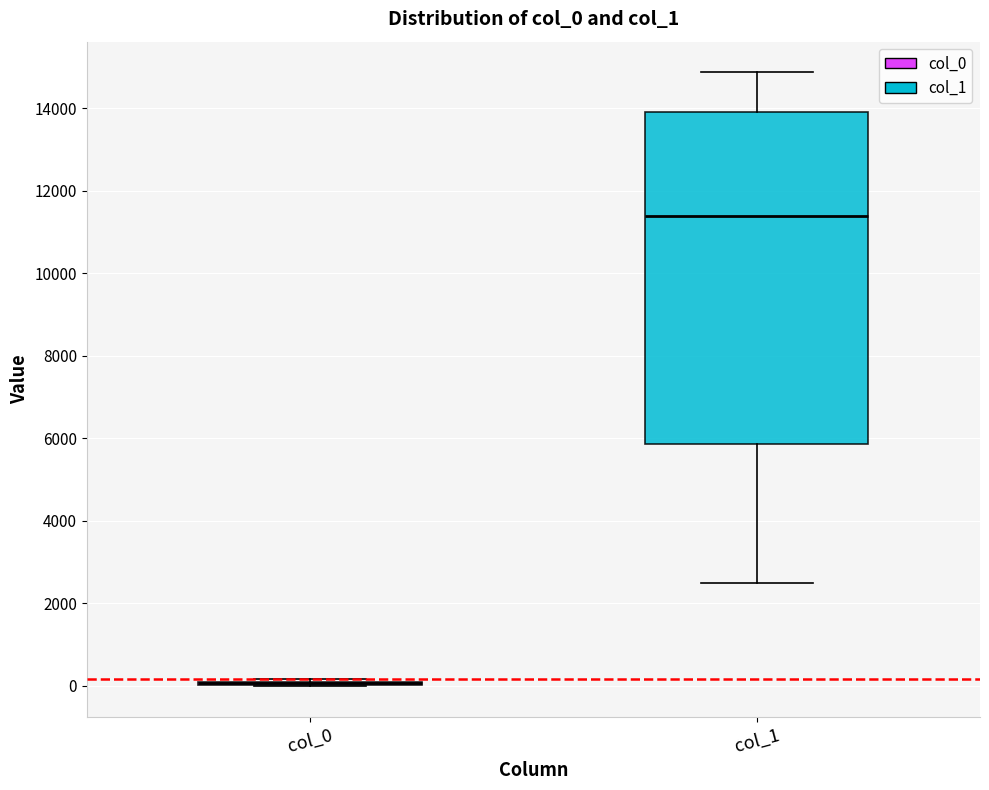

Where is the upper edge of the box for col_1 on the y-axis? The values are not printed on the chart, so give them approximately, as read against the axis.

14000